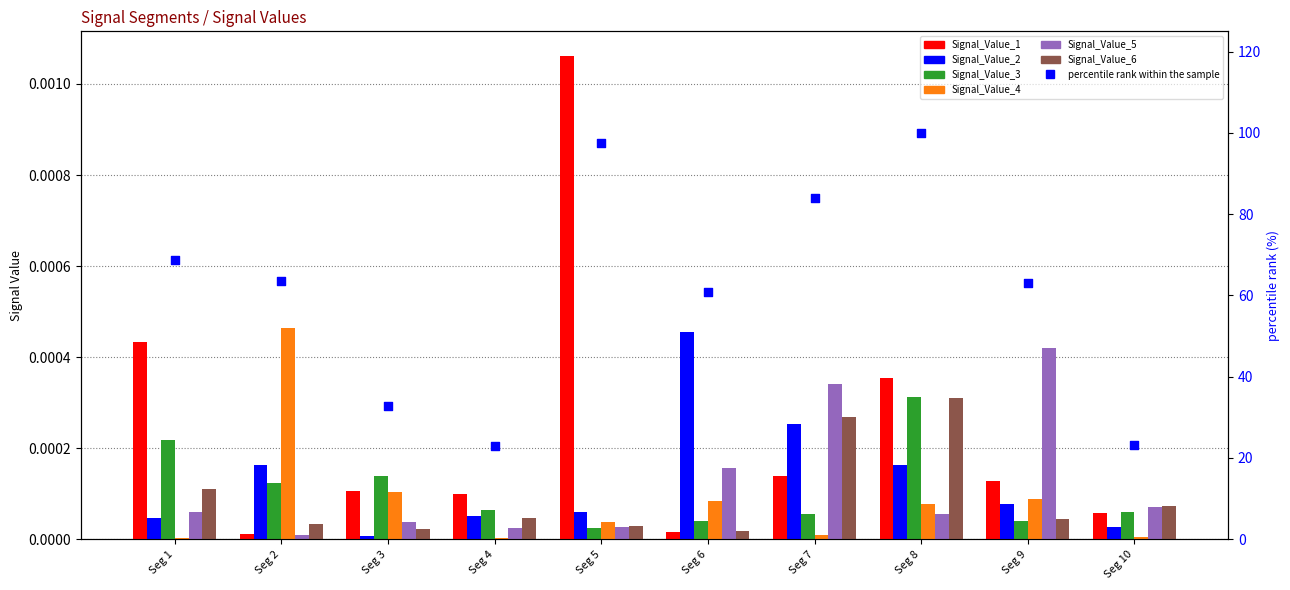

Which series reaches the maximum Y coordinate?

Signal_Value_1